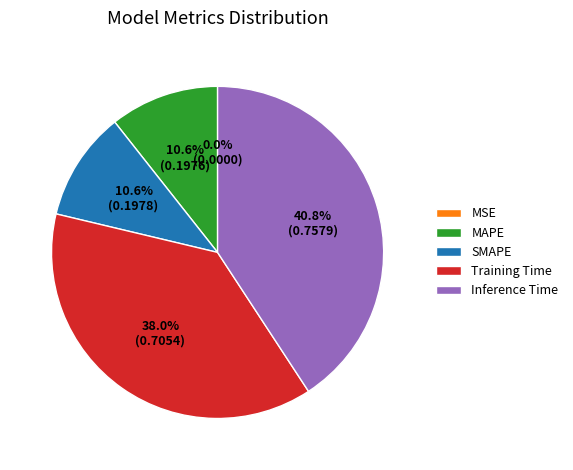

Does Training Time represent more than half of the total?

No